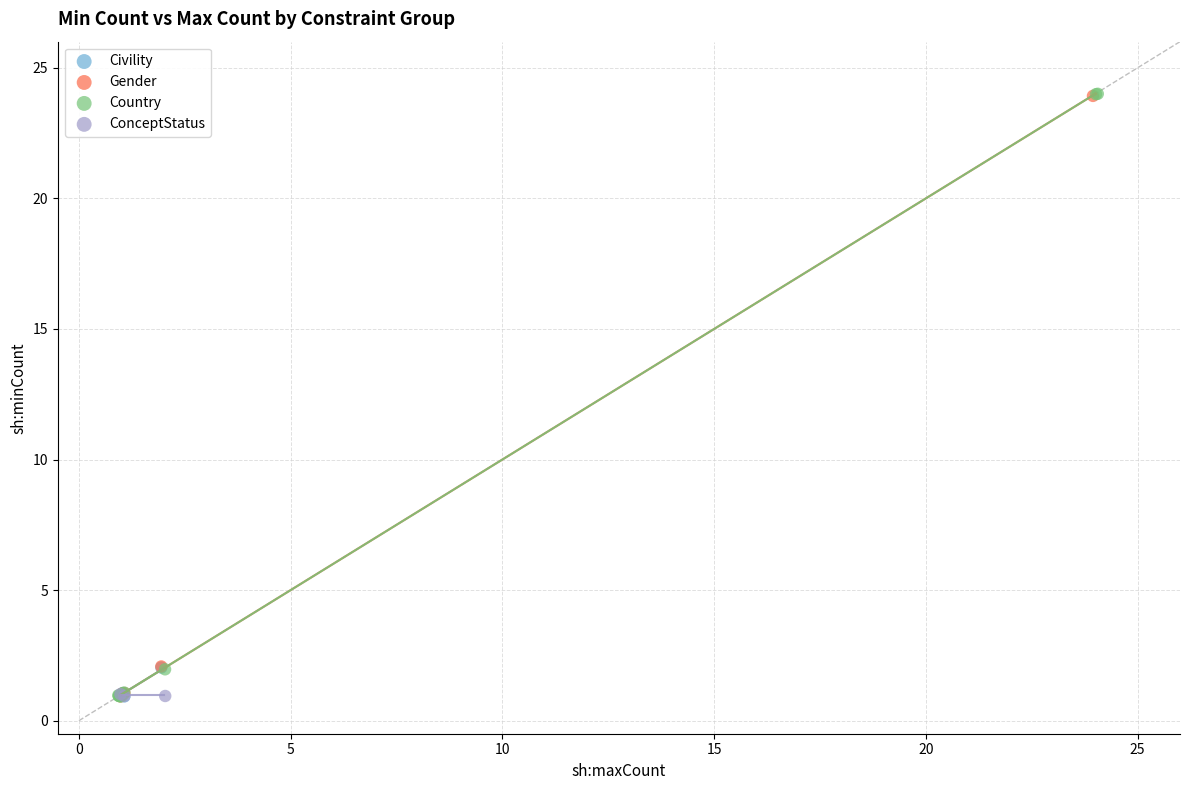

What are all the series names shown in the legend?

Civility, Gender, Country, ConceptStatus